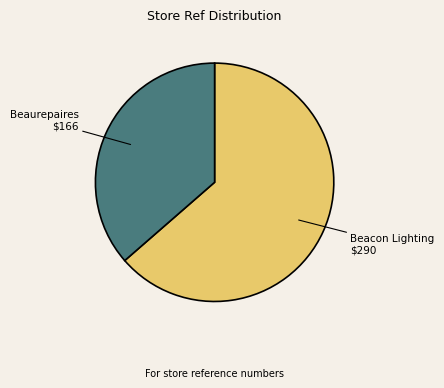

How many slices are in this pie chart?

2